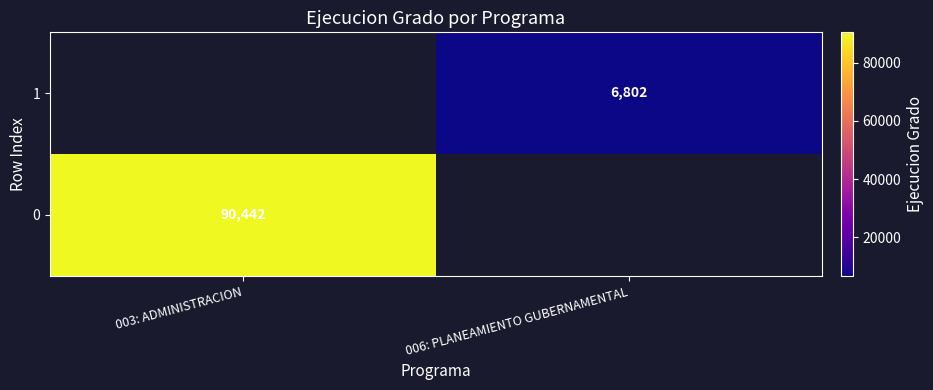

The value of 0 at 003: ADMINISTRACION is 90442. True or false?

True